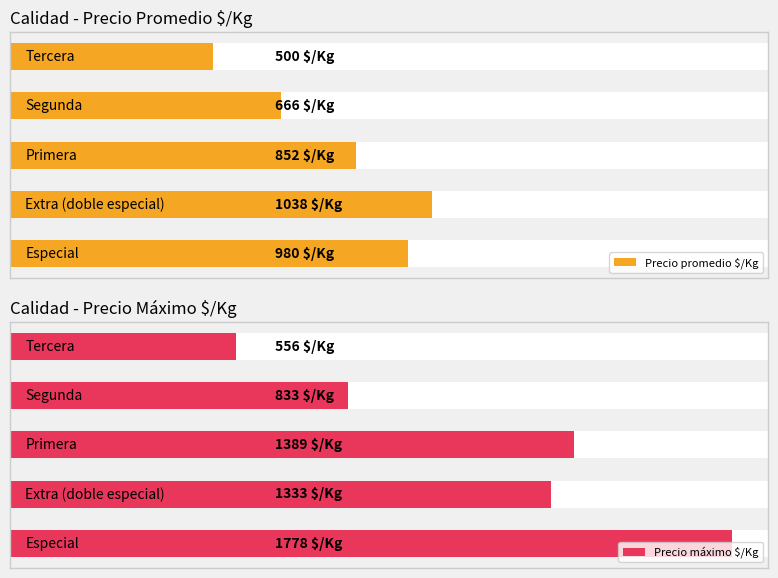

How many series are shown in this chart?

2